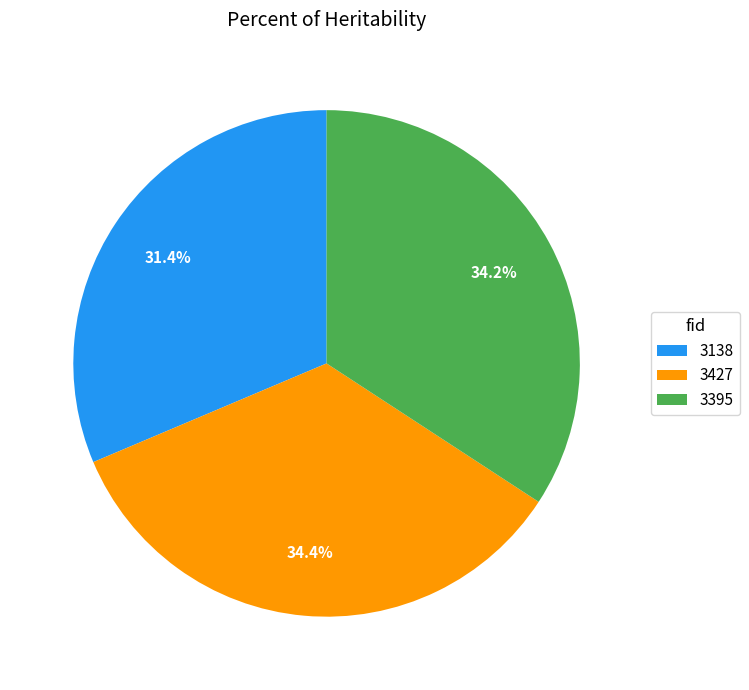

To the nearest percent, what percentage of the pie is 3395?

34%